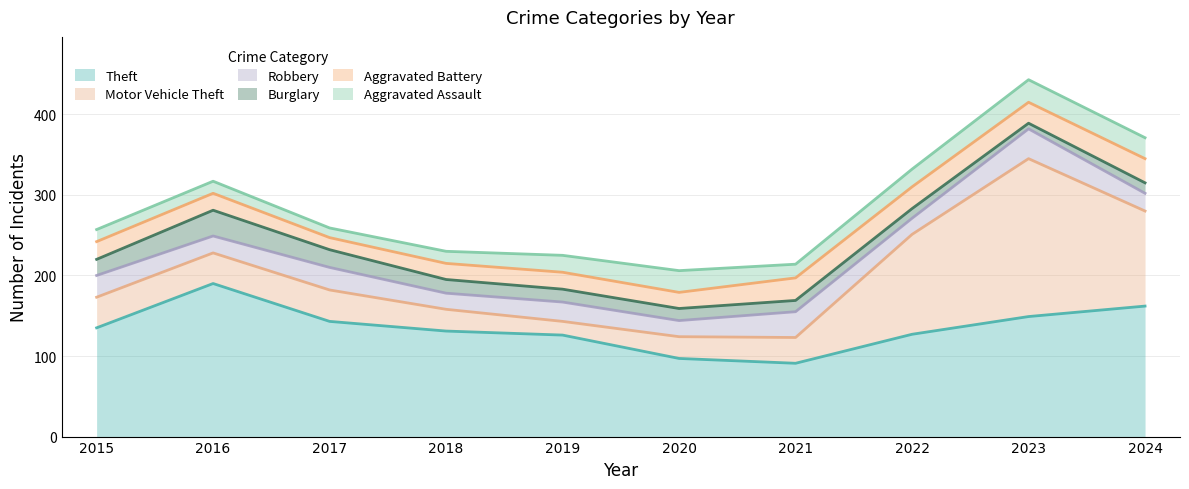

At which label does Theft reach its peak?

2016